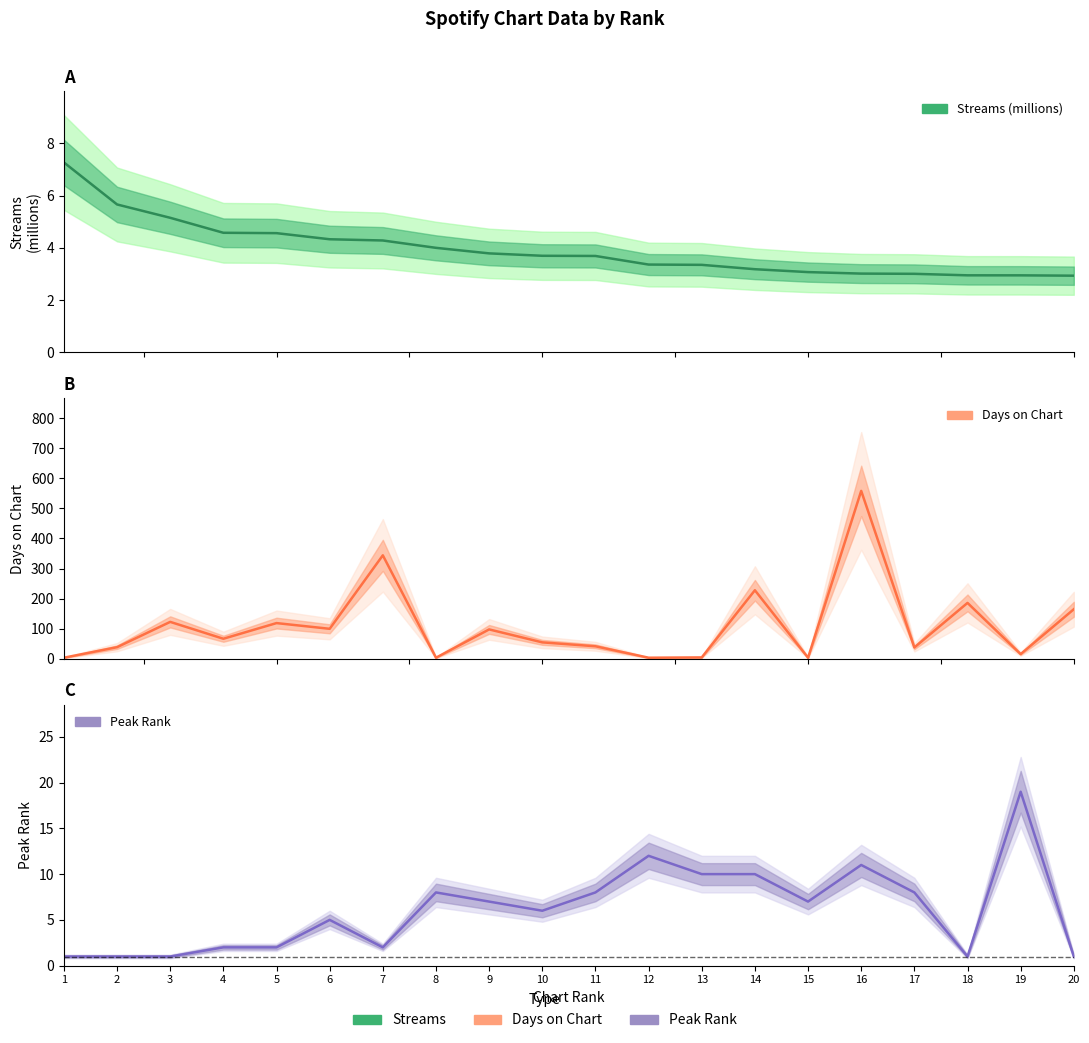

What is the value of the streams point at the 17th from the left?

3.0